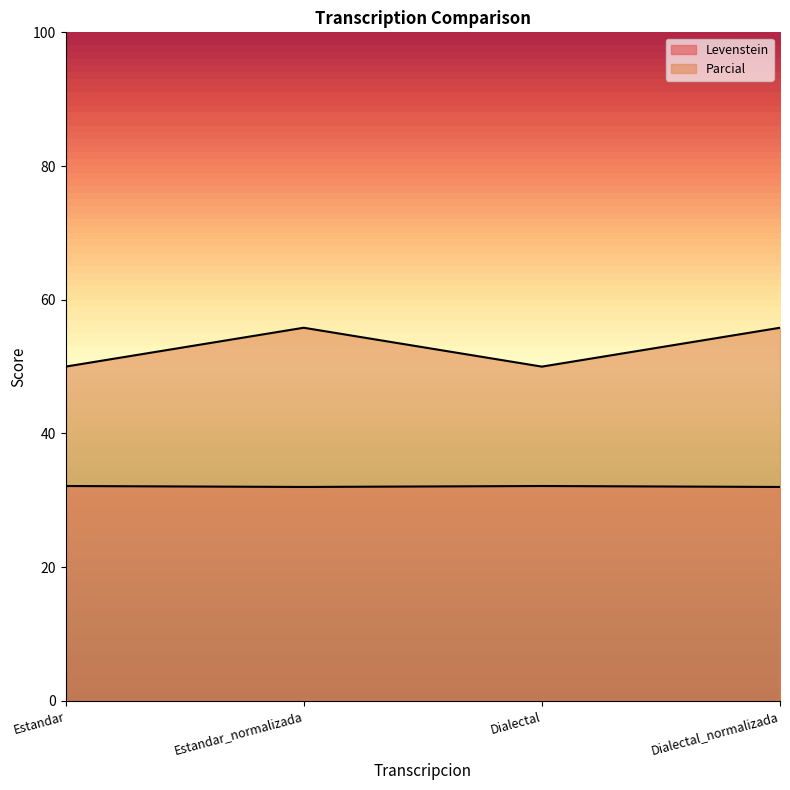

True or false: Levenstein has more than 0 interior local peaks.

True